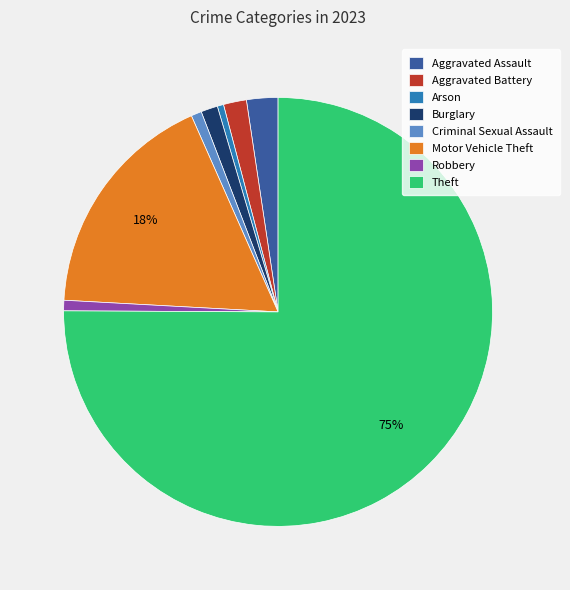

How many segments does this pie chart have?

8